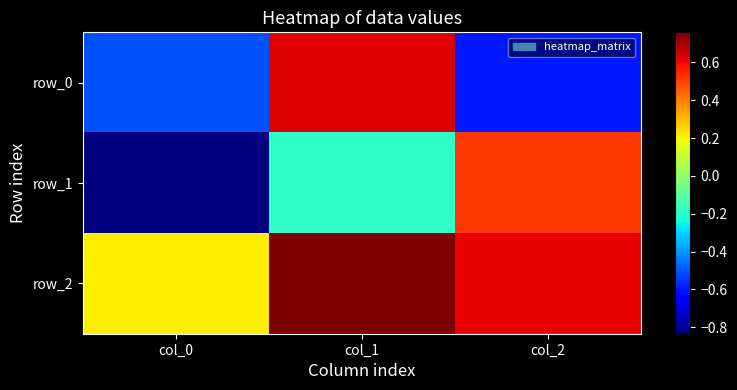

At how many categories does at least one series exceed 0?

3